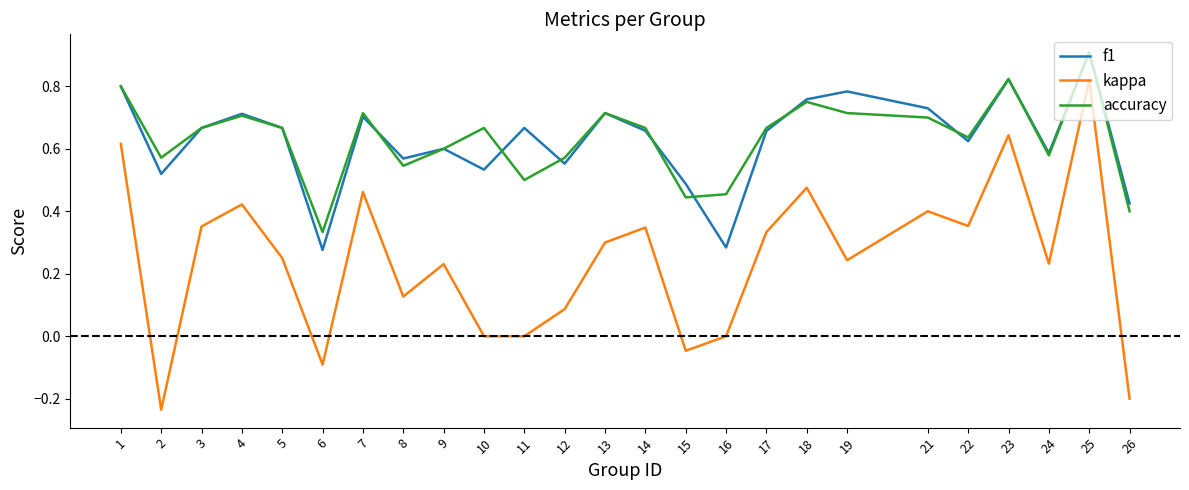

Between 7 and 16, which series saw the biggest shift?

kappa